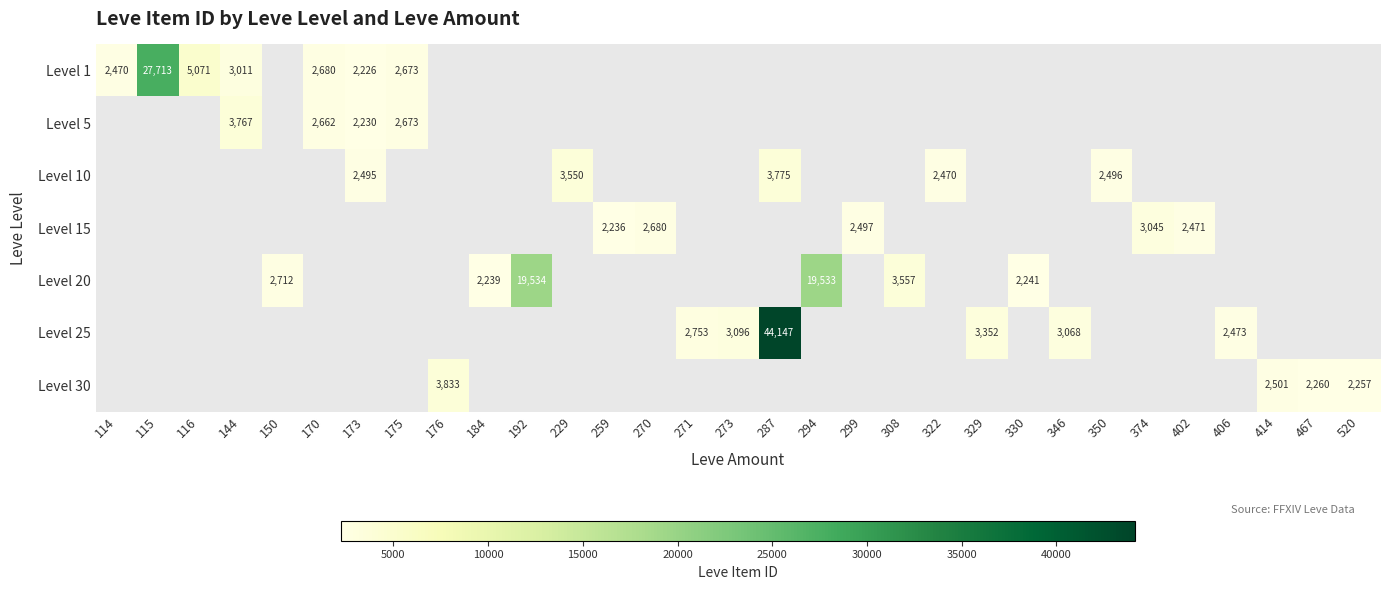

What is the smallest value displayed?

2226.0